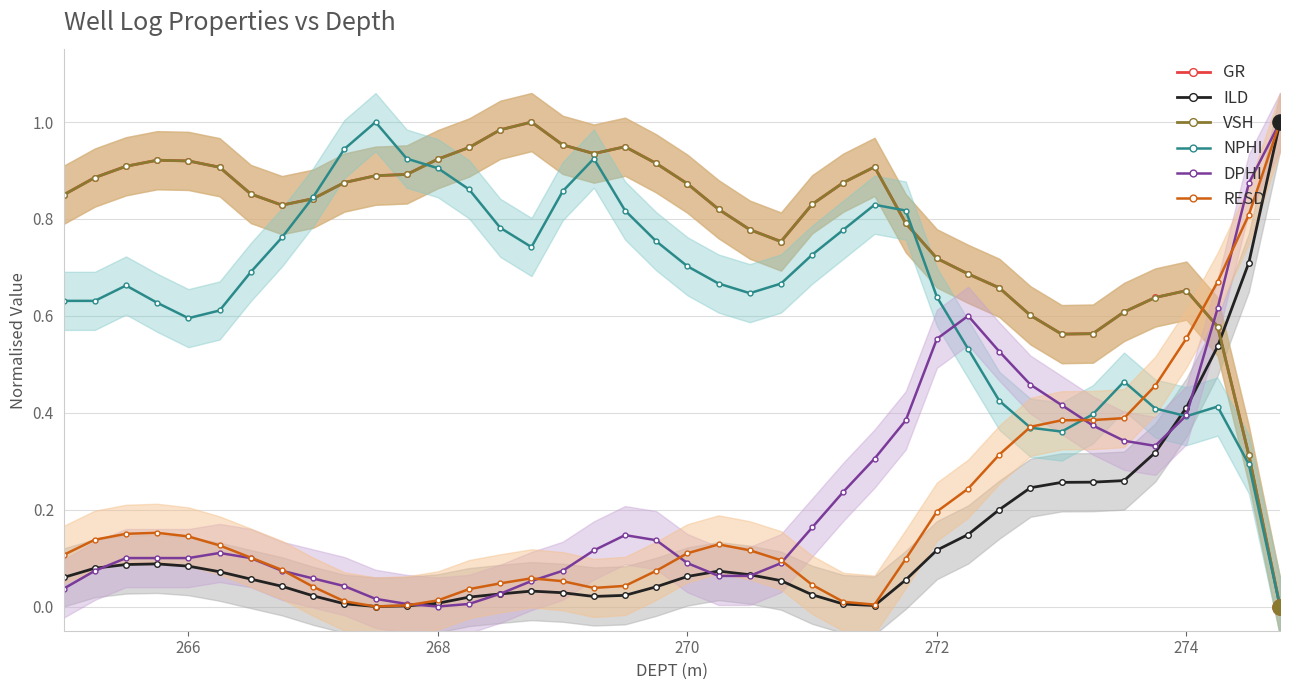

Which series has the largest total across all categories?

GR